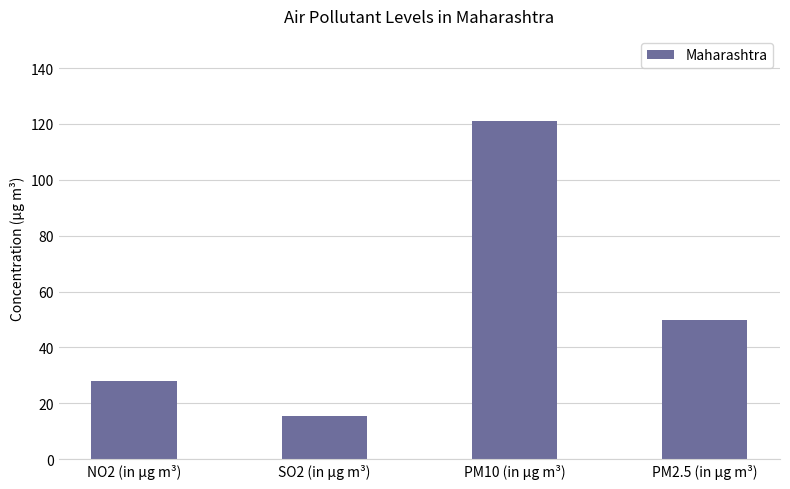

What is the label of the 3rd bar from the left?

PM10 (in µg m³)